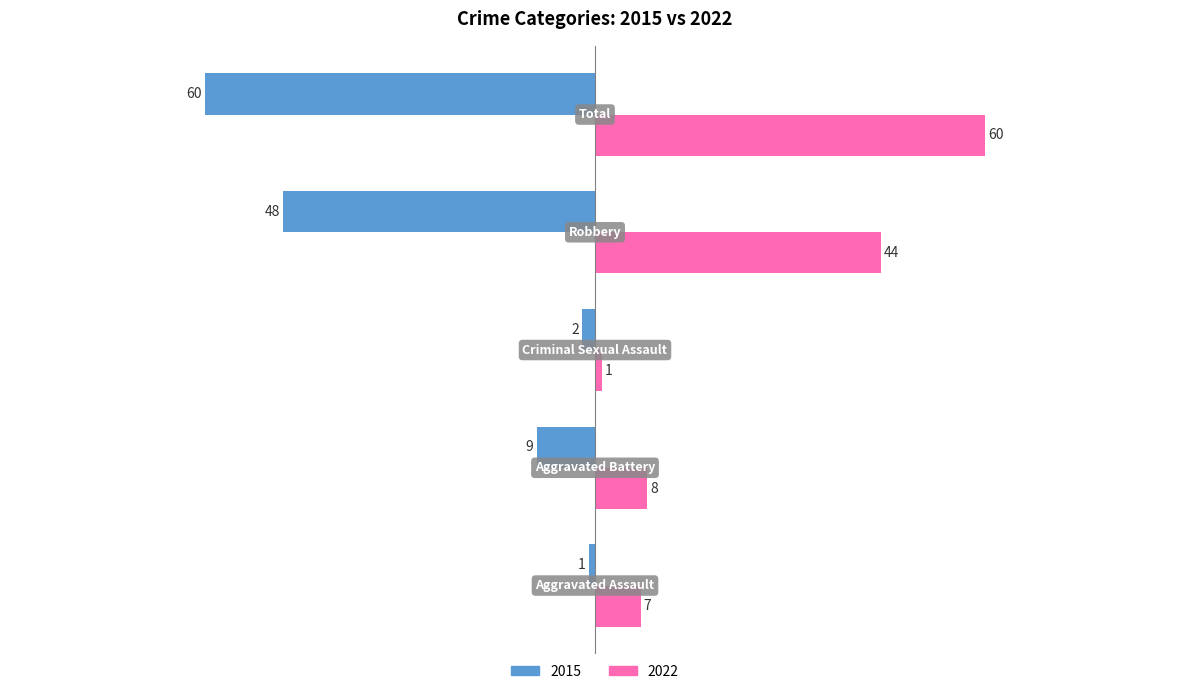

Which series has the largest total across all categories?

2022